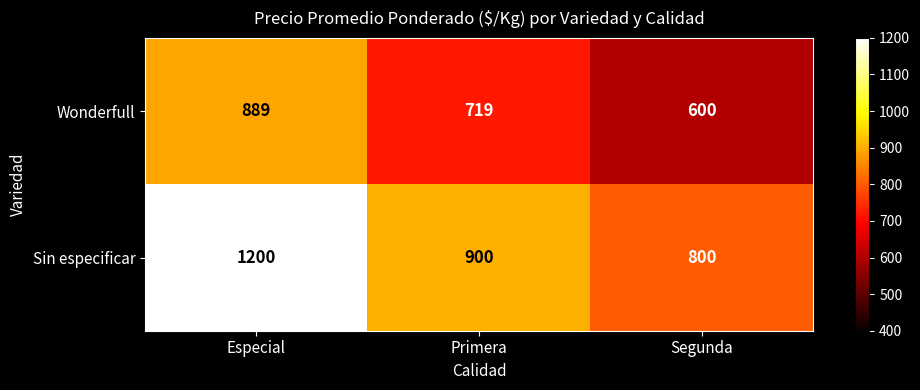

Reading left to right, extract all data points from this chart.

Wonderfull: Especial=889	Primera=719	Segunda=600
Sin especificar: Especial=1200	Primera=900	Segunda=800